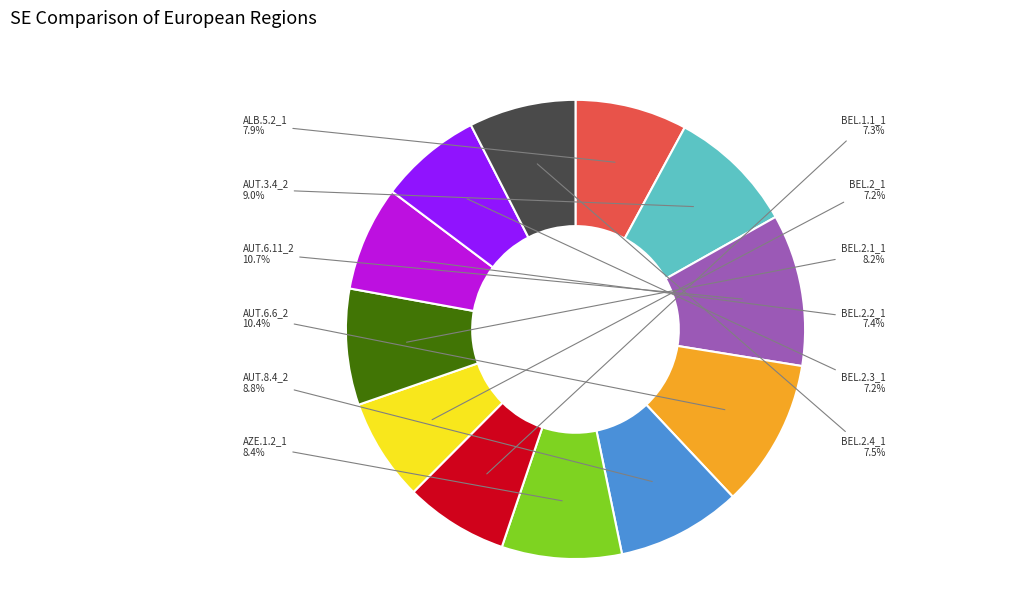

To the nearest percent, what percentage of the pie is AZE.1.2_1?

8%